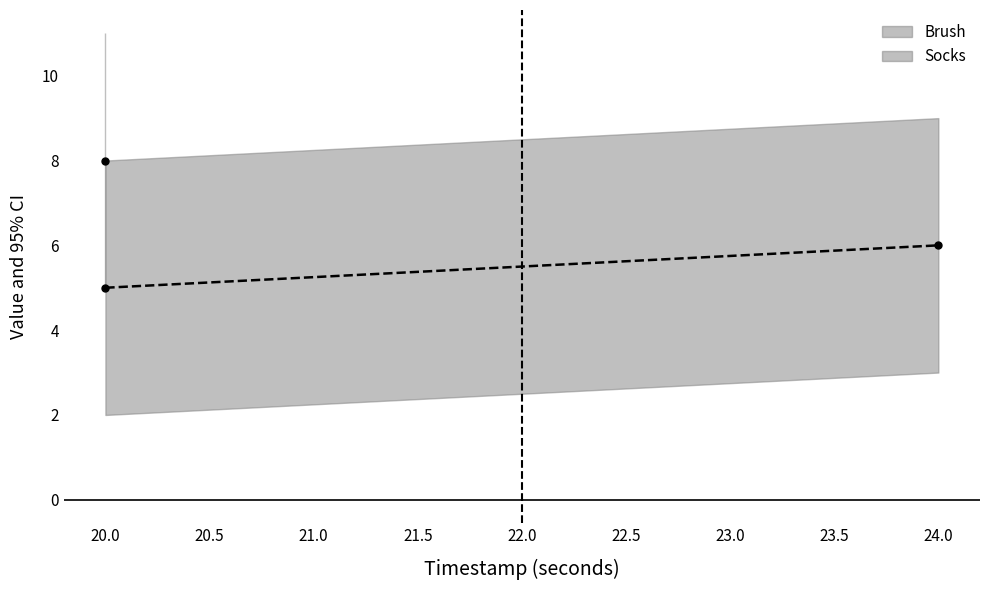

What is the value of the 1st point from the left?

5